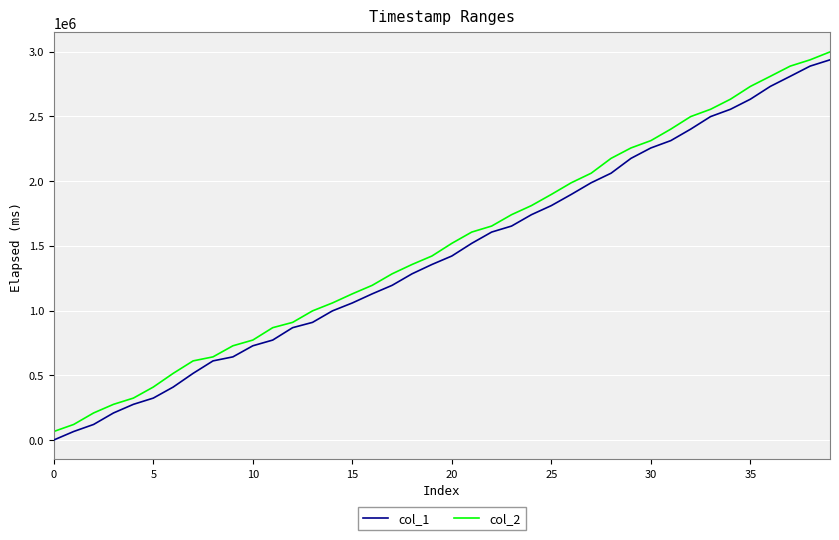

What is the label of the 20th point from the right?

20